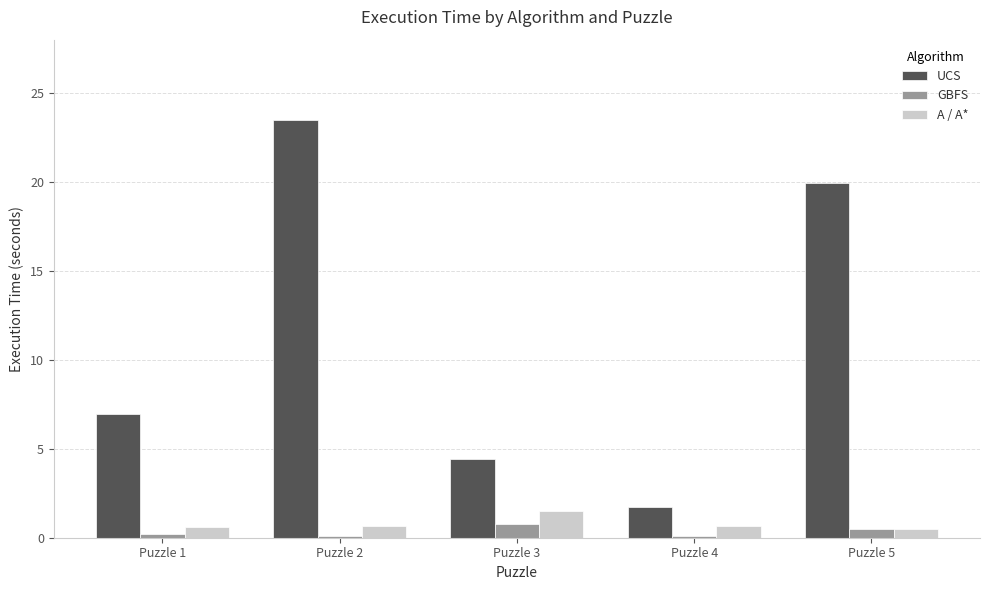

What is the lowest value of the GBFS series?

0.1